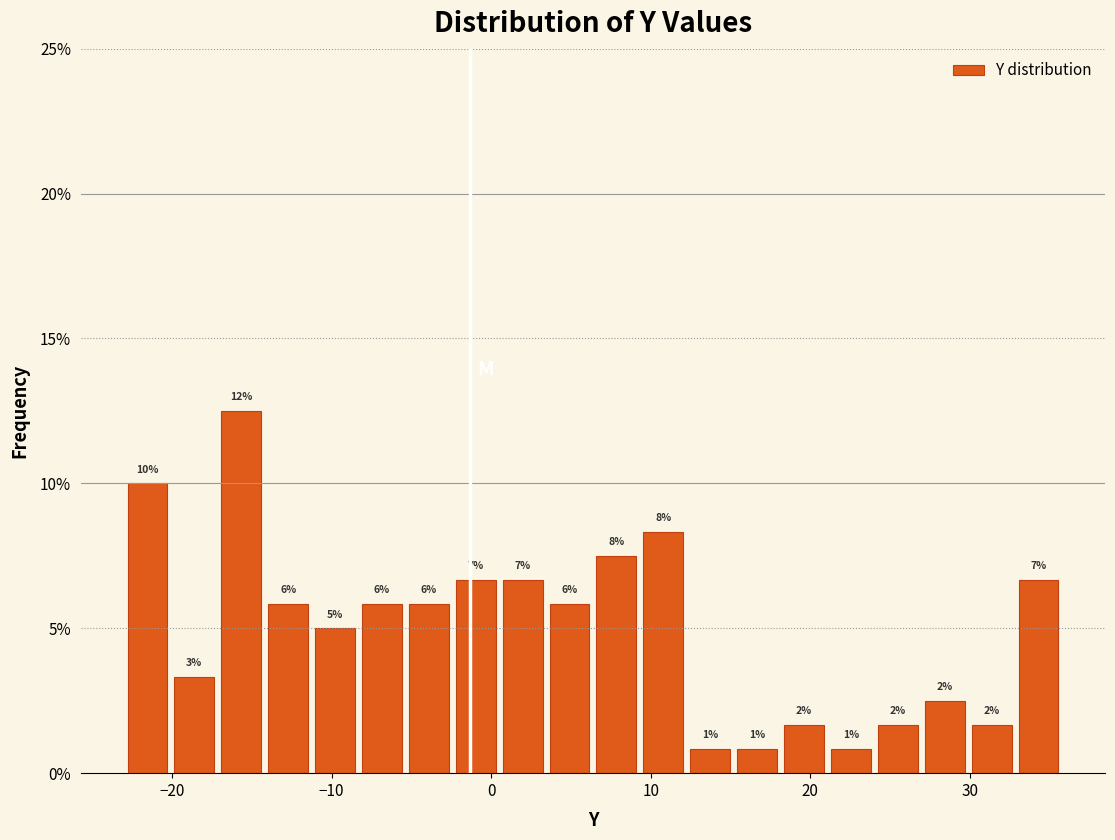

Around what value on the x-axis is the tallest bar? Give the approximate position of its centre, as read against the axis.

-16